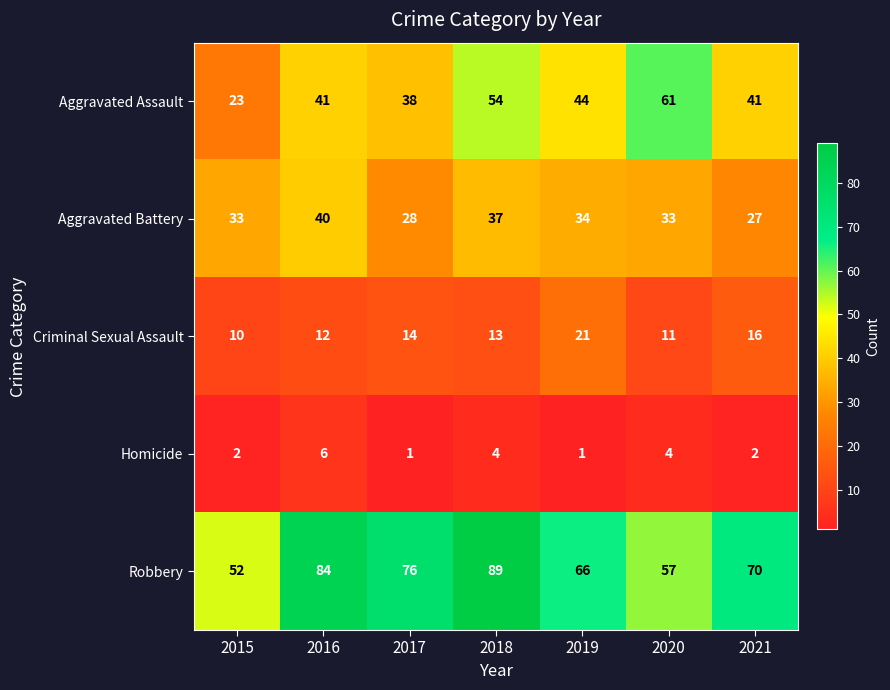

What is the maximum value shown in the chart?

89